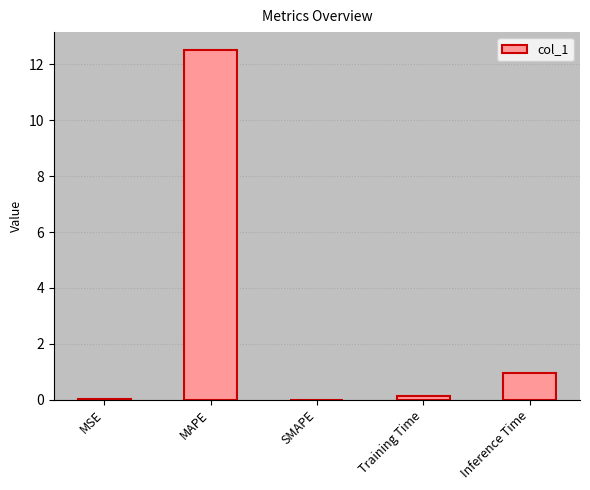

Between Inference Time and Training Time, which is larger?

Inference Time